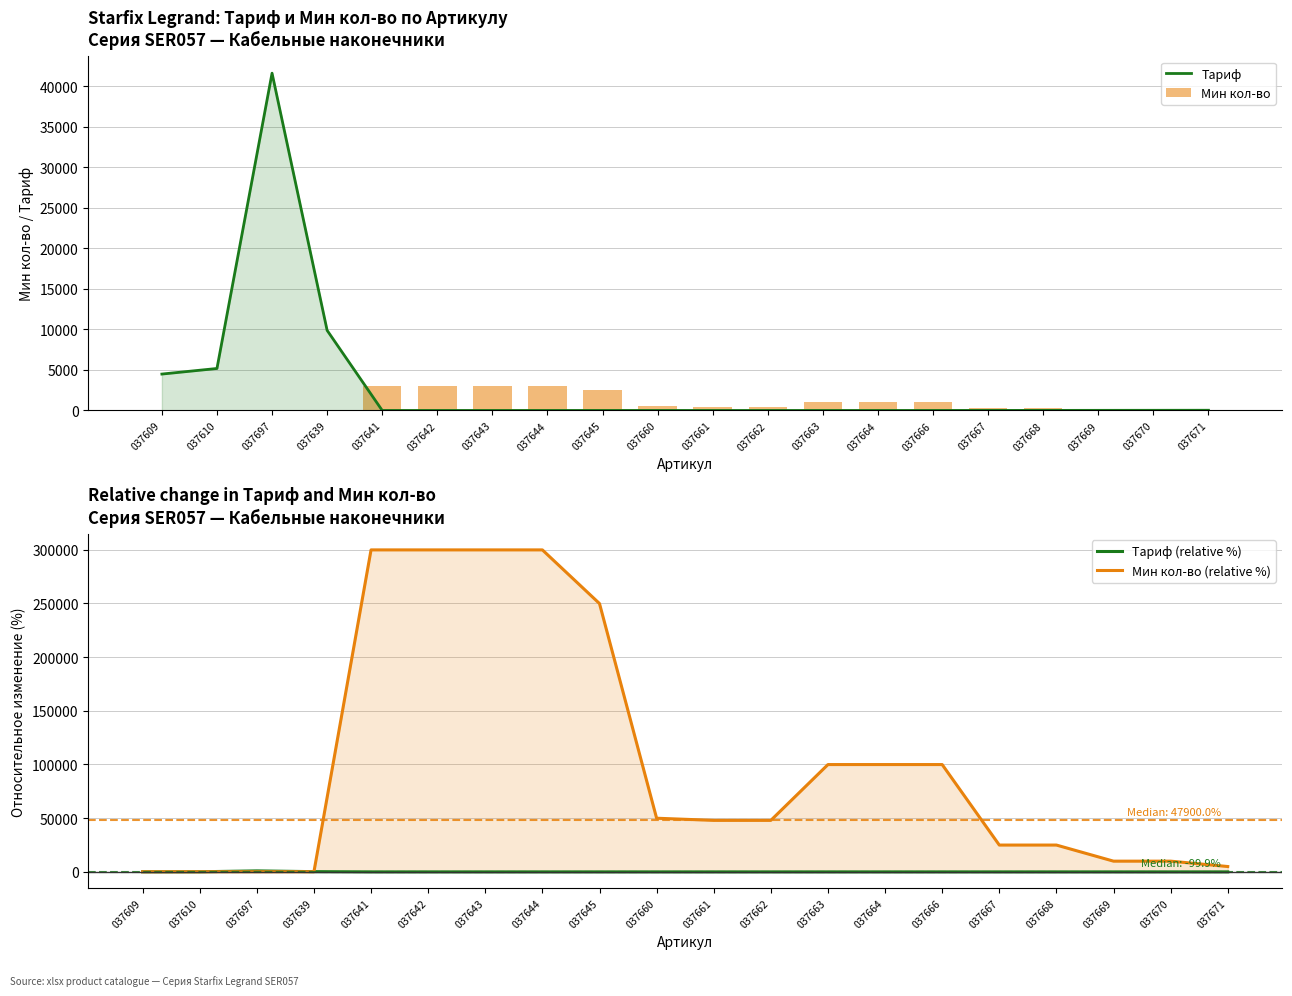

Reading left to right, transcribe all the data shown in this chart.

Тариф: 037609=4490.0	037610=5178.7	037697=41582.2	037639=9876.0	037641=3.9	037642=4.0	037643=4.2	037644=4.3	037645=5.1	037660=5.6	037661=4.1	037662=4.1	037663=4.2	037664=4.5	037666=5.2	037667=10.3	037668=11.2	037669=18.2	037670=23.1	037671=29.4
Мин кол-во: 037609=1.0	037610=1.0	037697=1.0	037639=1.0	037641=3000.0	037642=3000.0	037643=3000.0	037644=3000.0	037645=2500.0	037660=500.0	037661=480.0	037662=480.0	037663=1000.0	037664=1000.0	037666=1000.0	037667=250.0	037668=250.0	037669=100.0	037670=100.0	037671=50.0
Тариф (relative %): 037609=0.0	037610=15.3	037697=826.1	037639=120.0	037641=-99.9	037642=-99.9	037643=-99.9	037644=-99.9	037645=-99.9	037660=-99.9	037661=-99.9	037662=-99.9	037663=-99.9	037664=-99.9	037666=-99.9	037667=-99.8	037668=-99.7	037669=-99.6	037670=-99.5	037671=-99.3
Мин кол-во (relative %): 037609=0.0	037610=0.0	037697=0.0	037639=0.0	037641=299900.0	037642=299900.0	037643=299900.0	037644=299900.0	037645=249900.0	037660=49900.0	037661=47900.0	037662=47900.0	037663=99900.0	037664=99900.0	037666=99900.0	037667=24900.0	037668=24900.0	037669=9900.0	037670=9900.0	037671=4900.0